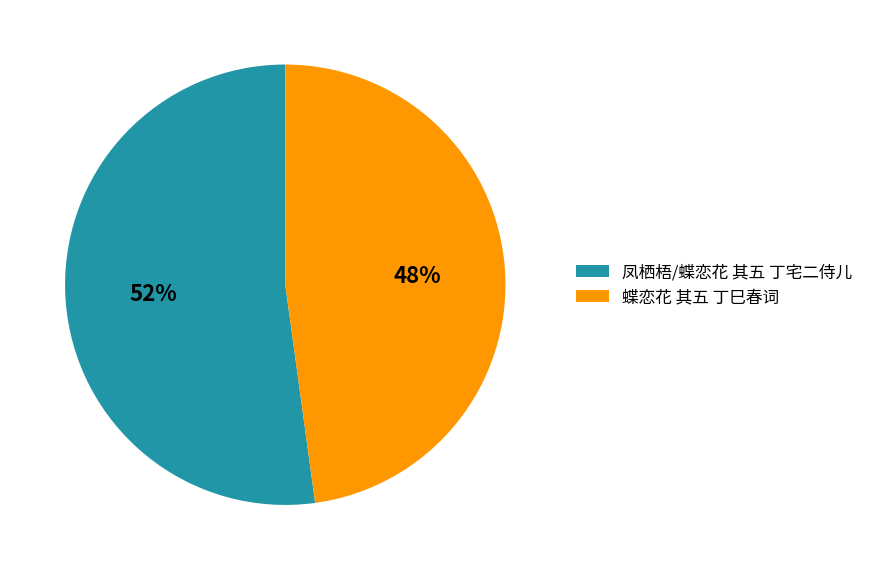

True or false: 蝶恋花 其五 丁巳春词 accounts for 54% of the total.

False